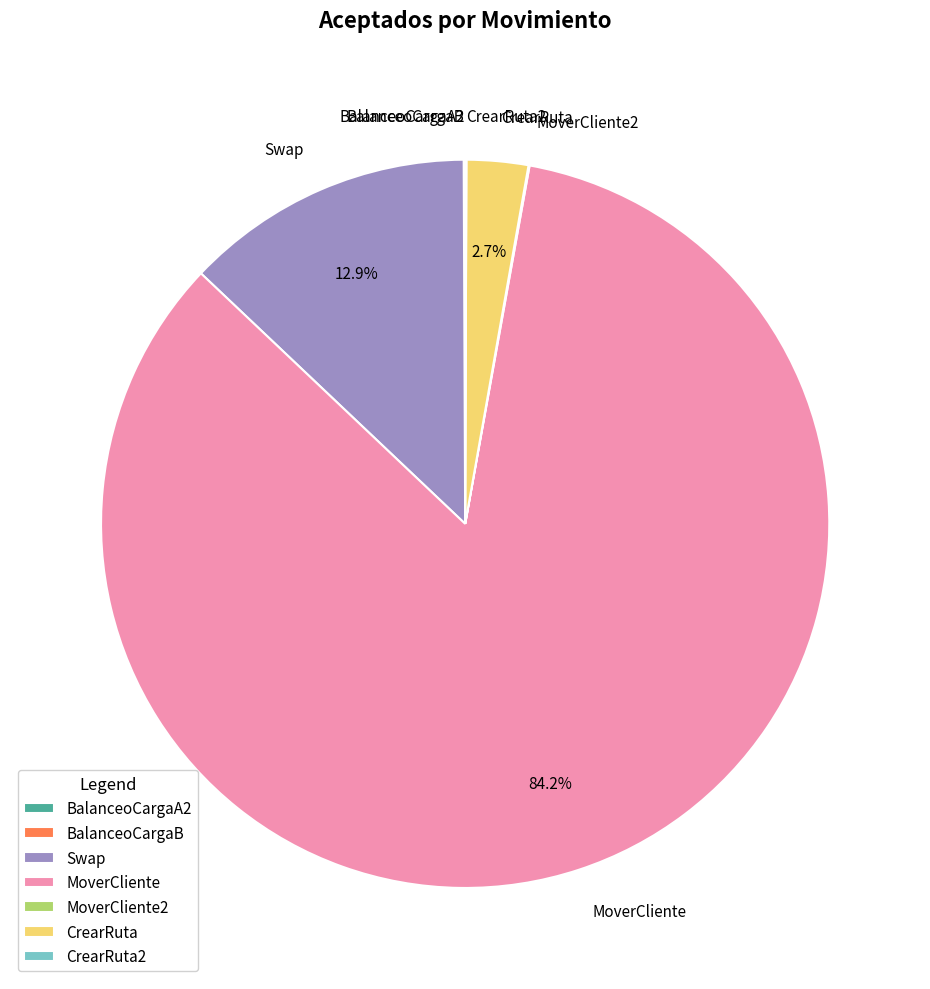

What percentage do CrearRuta and Swap together represent?

15.6%